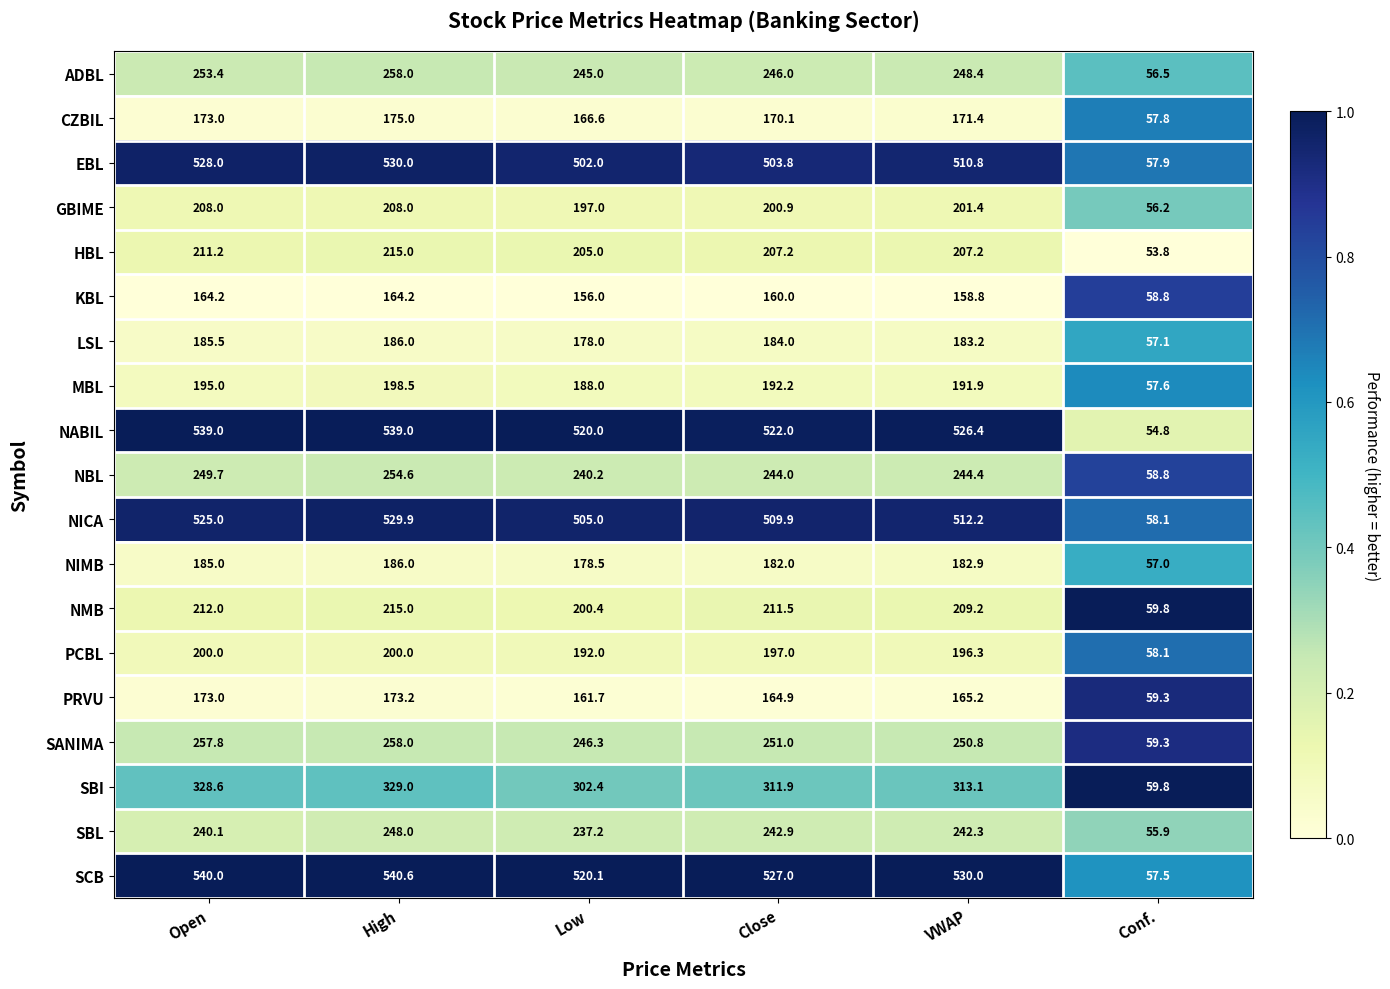

At which category is the sum across all series the highest?

High